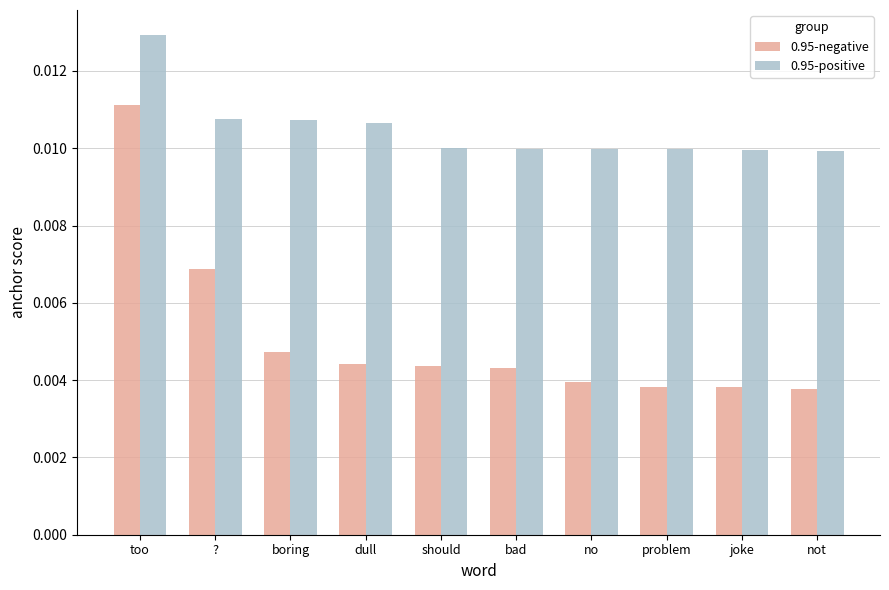

Between dull and bad, which series saw the biggest shift?

0.95-positive